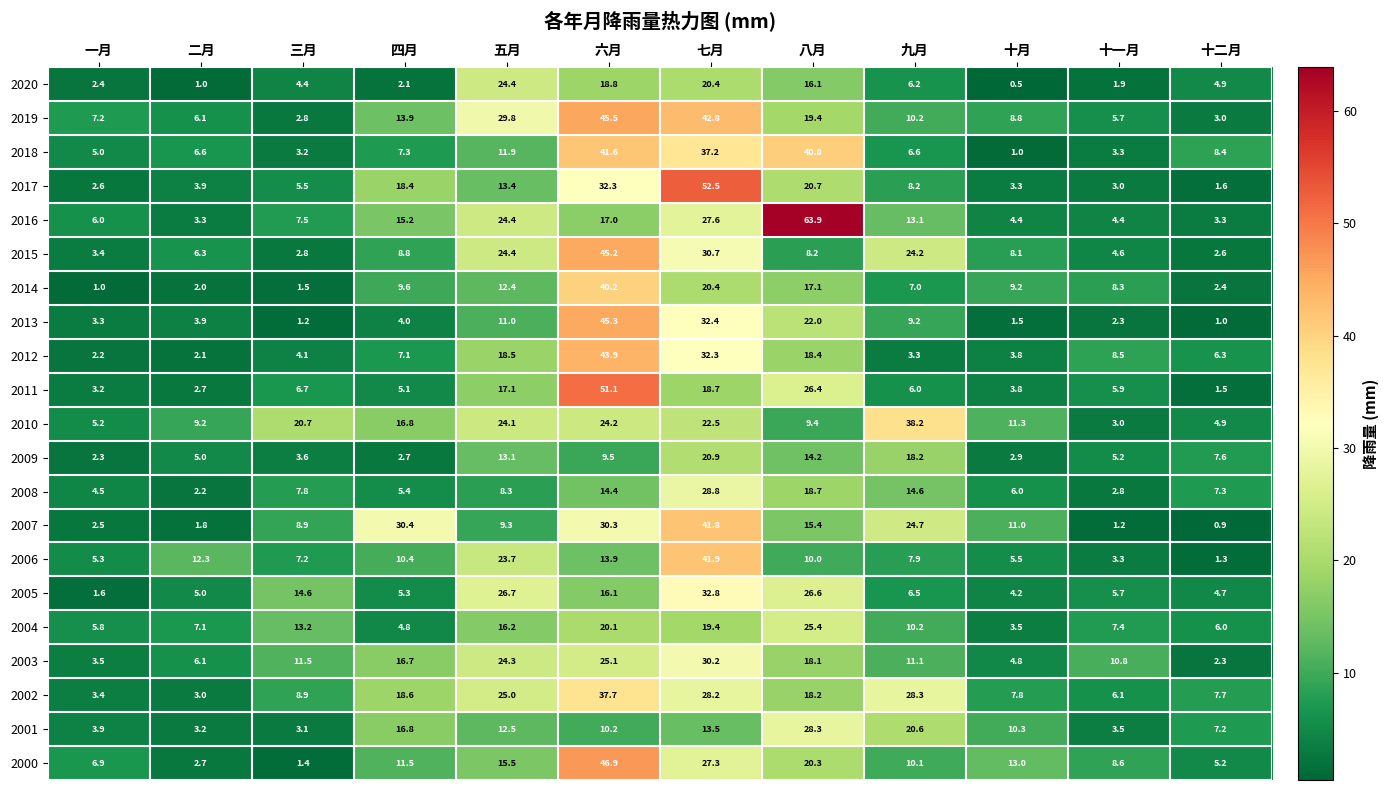

Read the 2012 value at 八月.

18.4